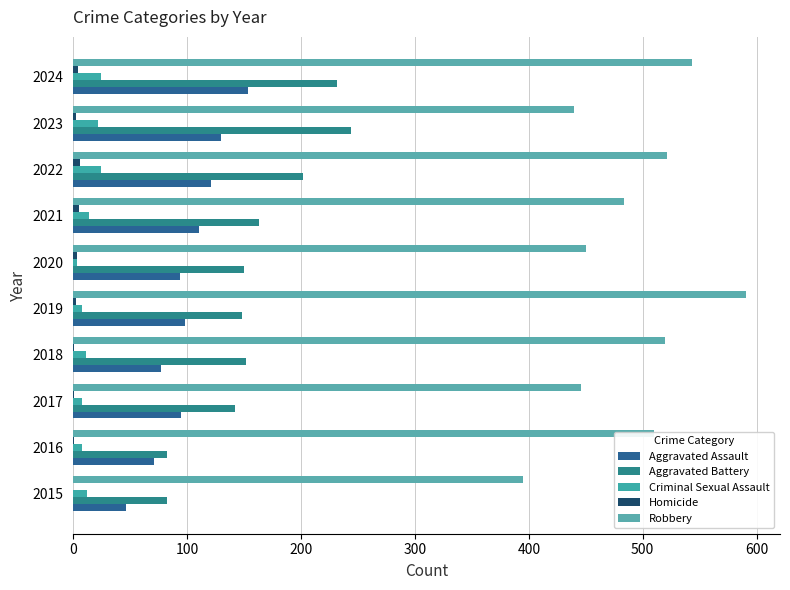

Count the number of data series in this chart.

5